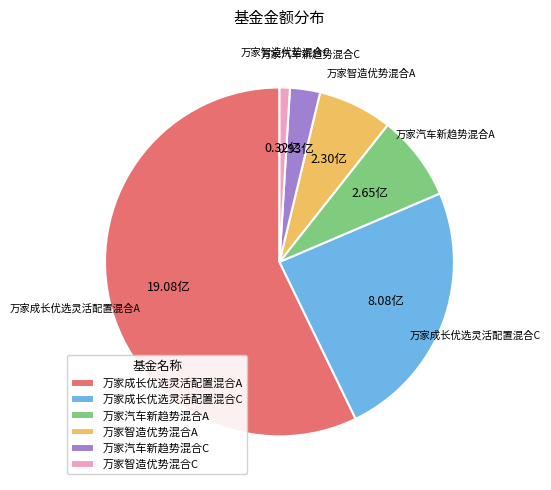

What is the smallest slice in the pie chart?

万家智造优势混合C